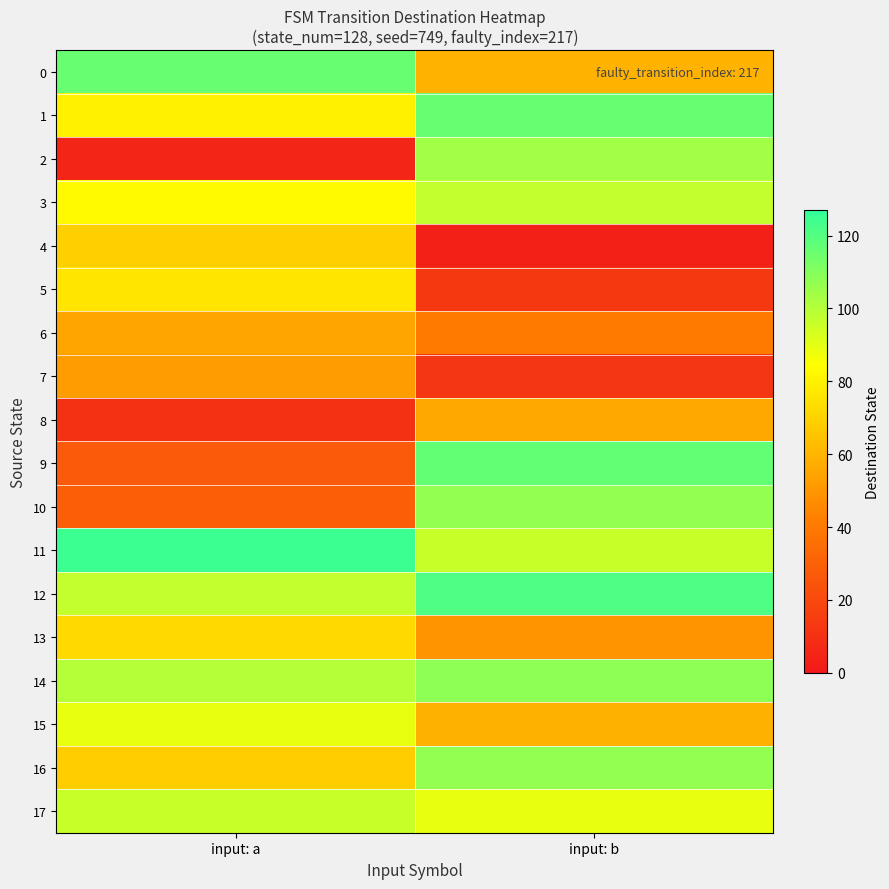

Reading left to right, what are all the values shown in this chart?

0: input: a=116	input: b=60
1: input: a=80	input: b=116
2: input: a=5	input: b=104
3: input: a=83	input: b=97
4: input: a=69	input: b=3
5: input: a=76	input: b=13
6: input: a=55	input: b=41
7: input: a=52	input: b=12
8: input: a=10	input: b=56
9: input: a=27	input: b=117
10: input: a=29	input: b=107
11: input: a=125	input: b=96
12: input: a=97	input: b=121
13: input: a=72	input: b=49
14: input: a=100	input: b=108
15: input: a=89	input: b=59
16: input: a=68	input: b=107
17: input: a=96	input: b=89